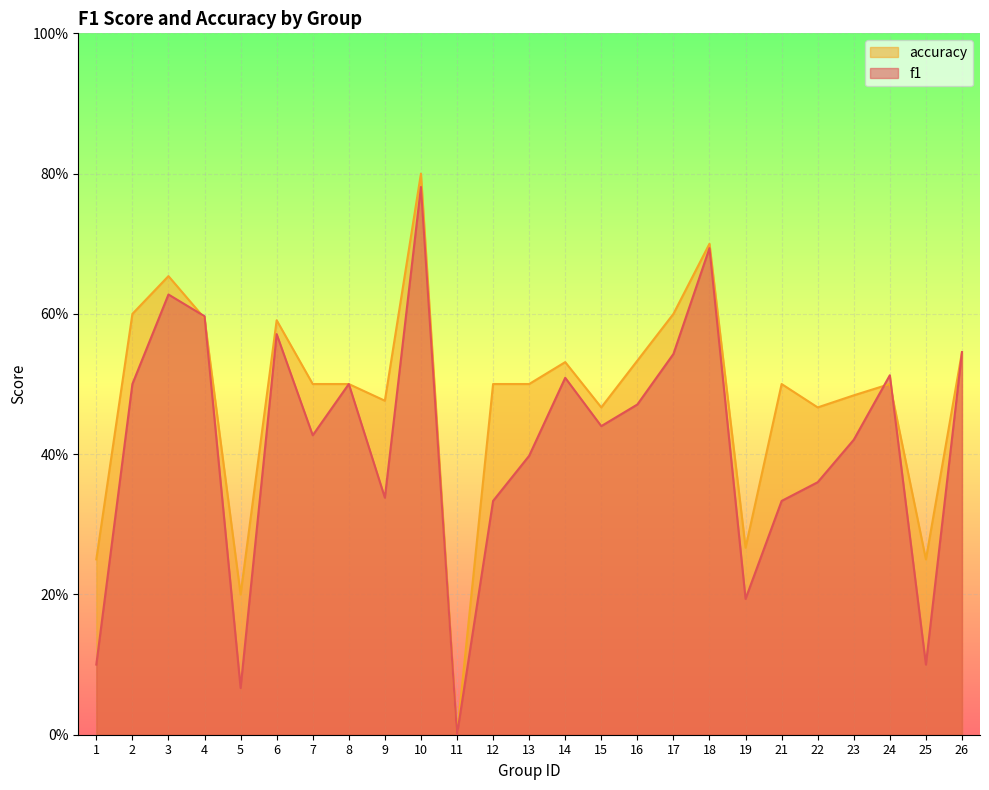

What are all the series names shown in the legend?

accuracy, f1